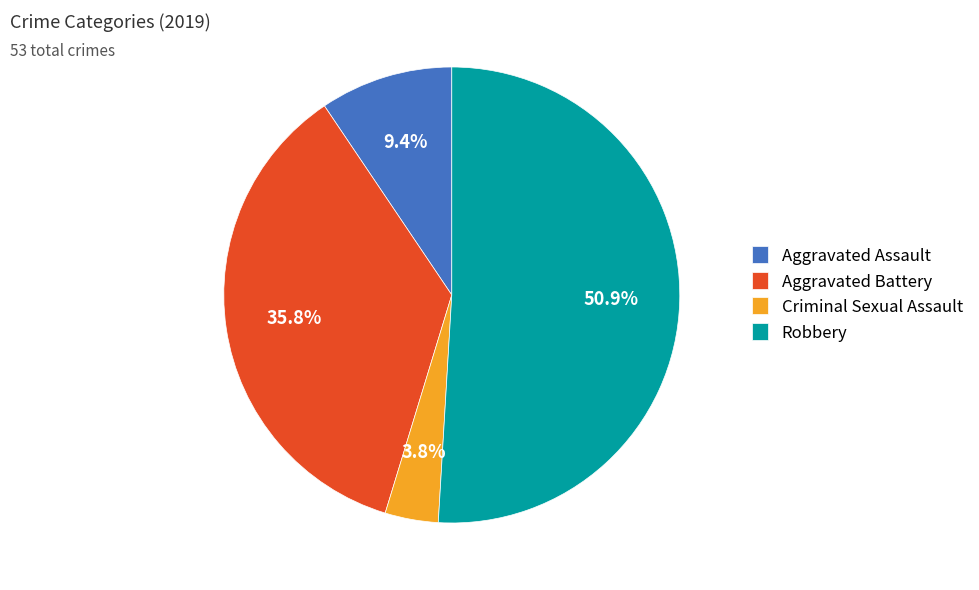

Approximately how many times larger is the value at Aggravated Battery compared to Aggravated Assault?

3.8